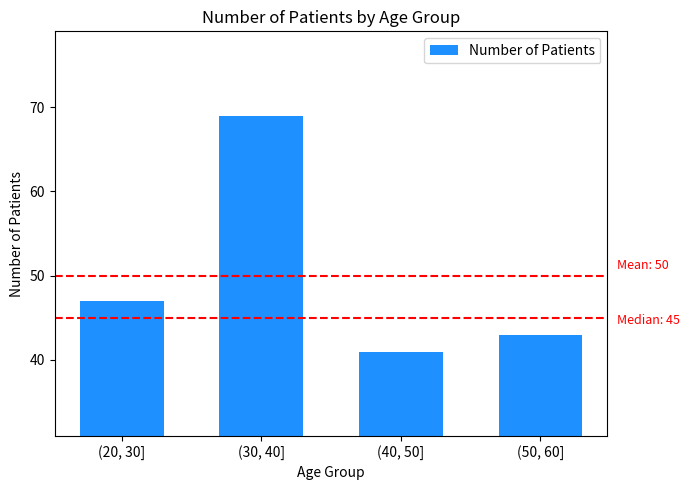

At which label is the value closest to 55?

(20, 30]